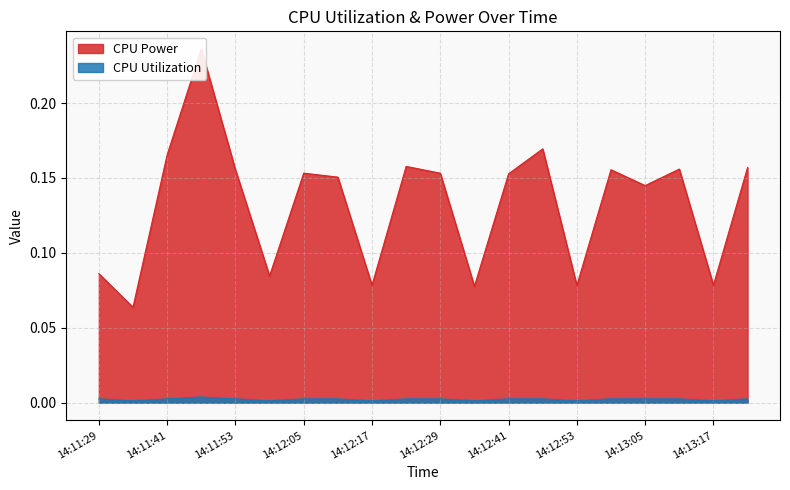

Where is CPU Power nearest to the value 0?

14:11:35